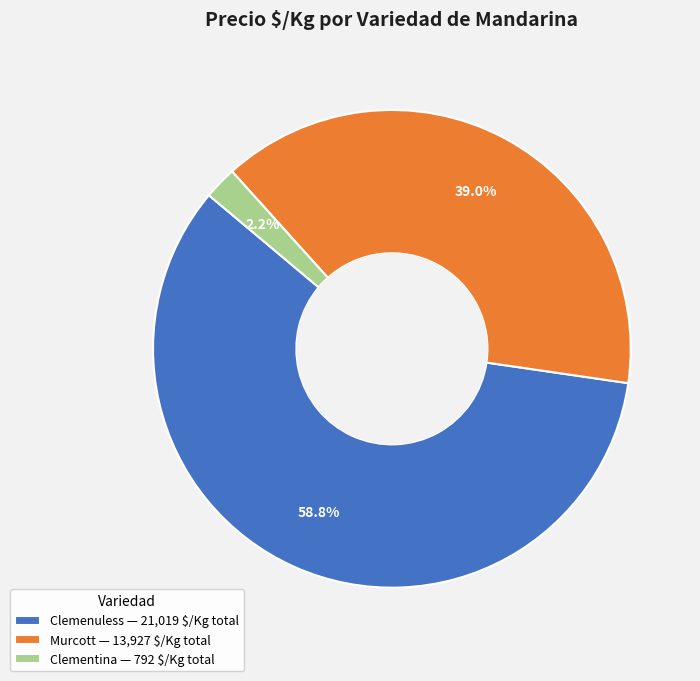

Does Clementina — 792 $/Kg total account for over 50% of the chart?

No